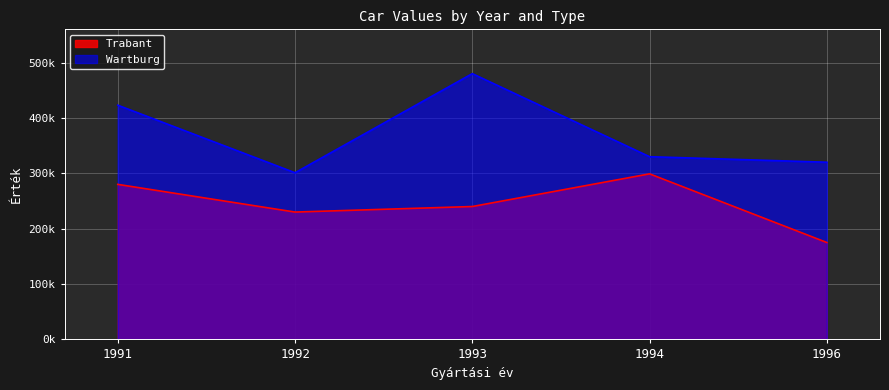

Where is the first local minimum for Trabant?

1992